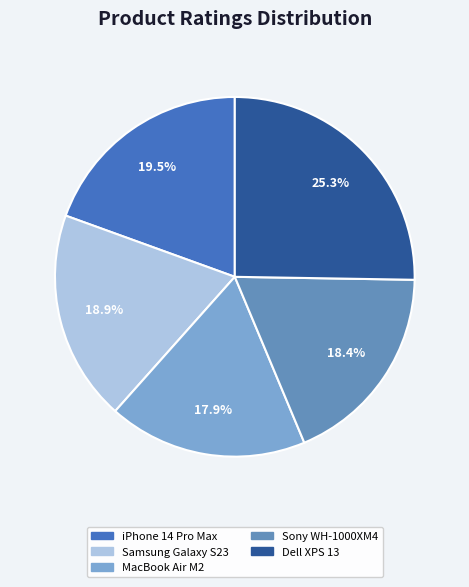

Does iPhone 14 Pro Max account for over 50% of the chart?

No